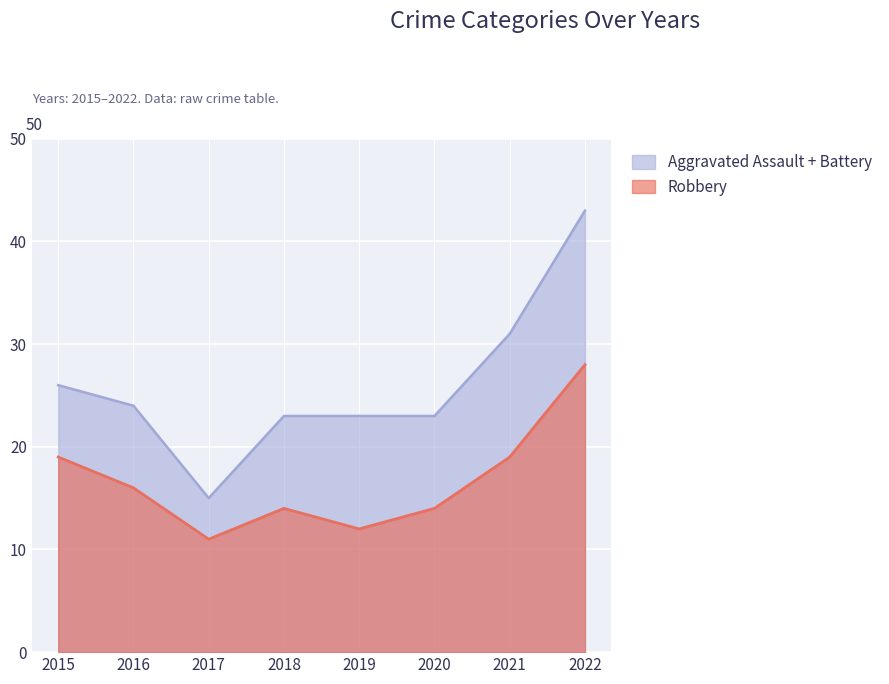

What is the difference between the maximum and second lowest values?

16